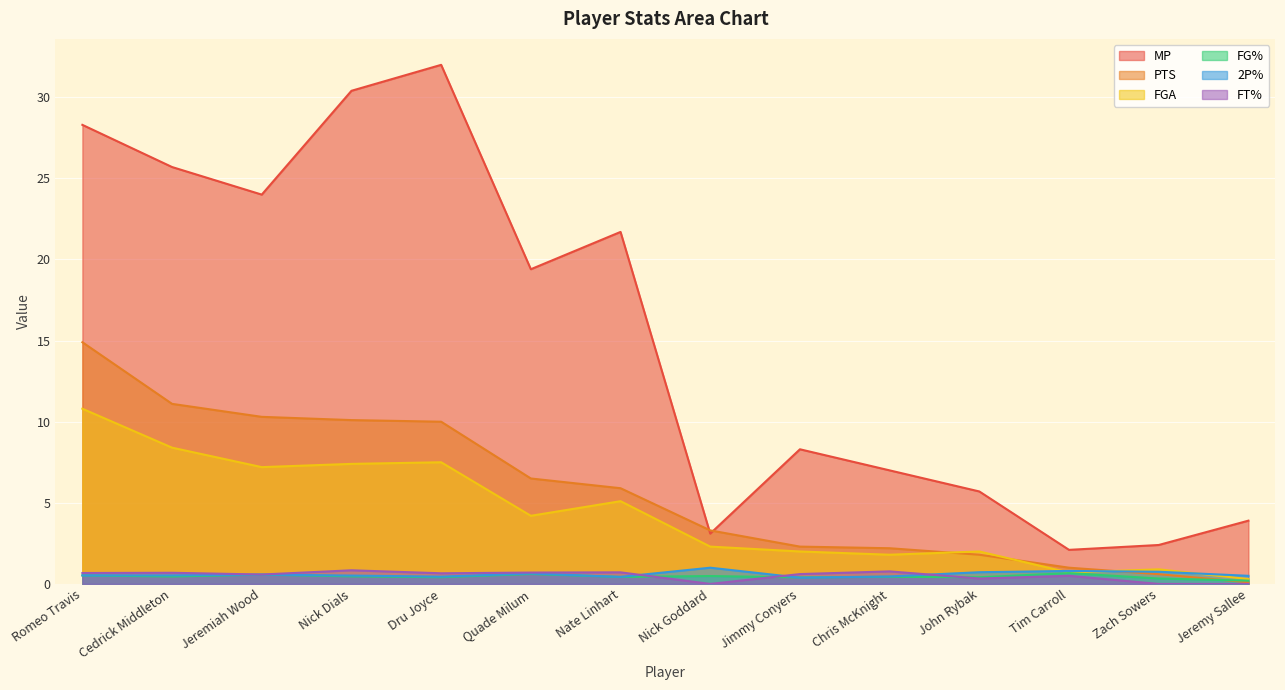

At which category is the sum across all series the highest?

Romeo Travis